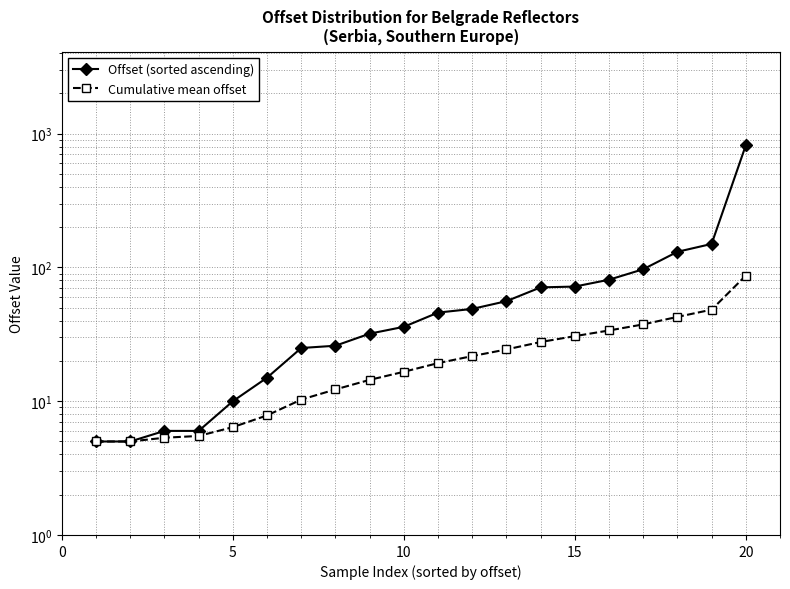

Does the chart have visible grid lines?

Yes